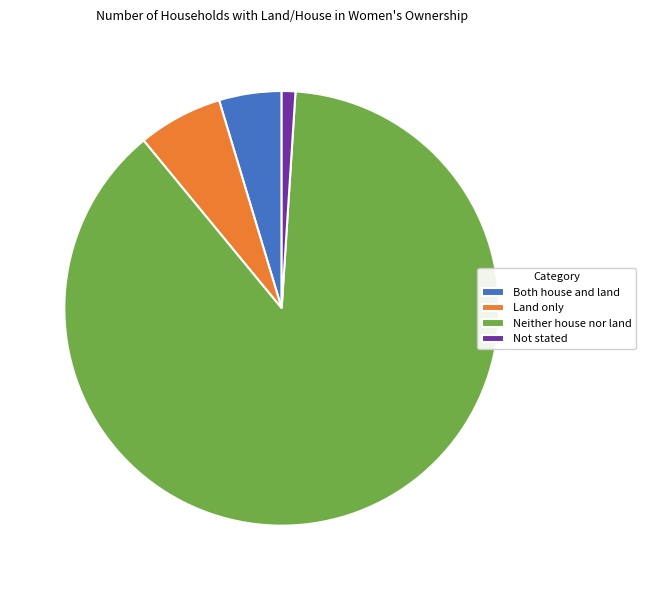

Which slice is the largest?

Neither house nor land